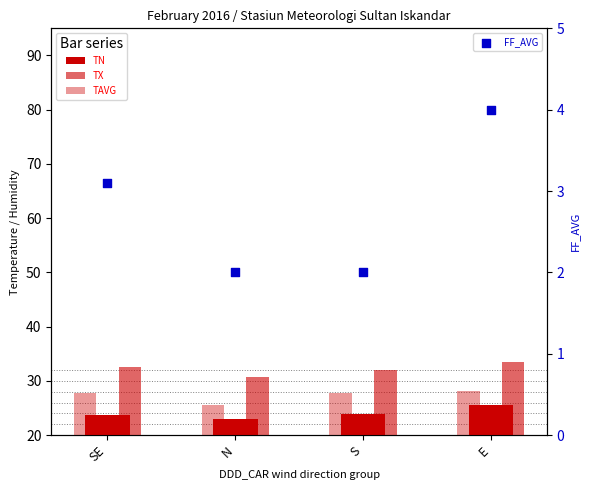

At how many categories does at least one series exceed 6?

4